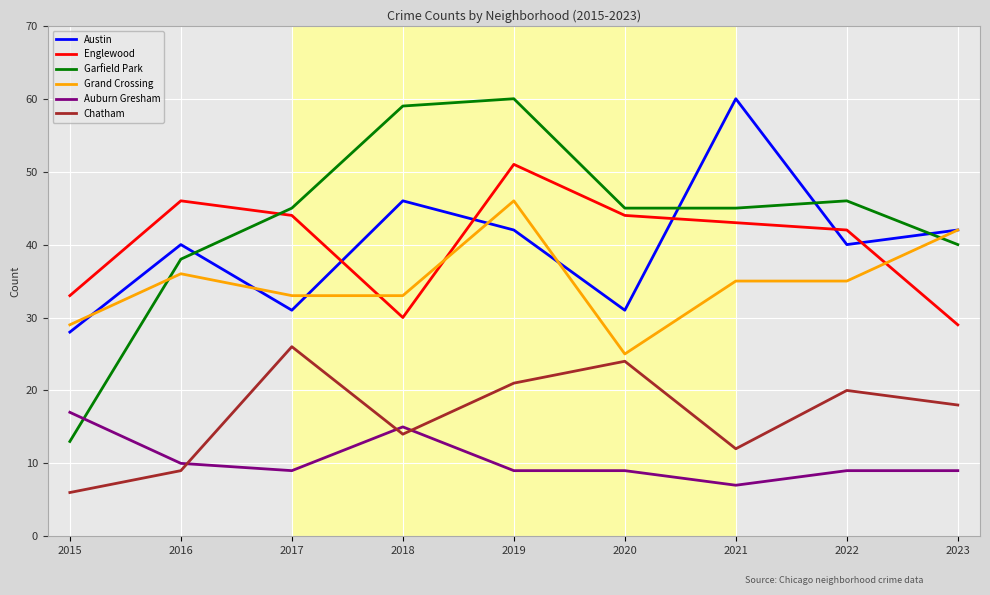

Which category has the lowest value across all series?

2015